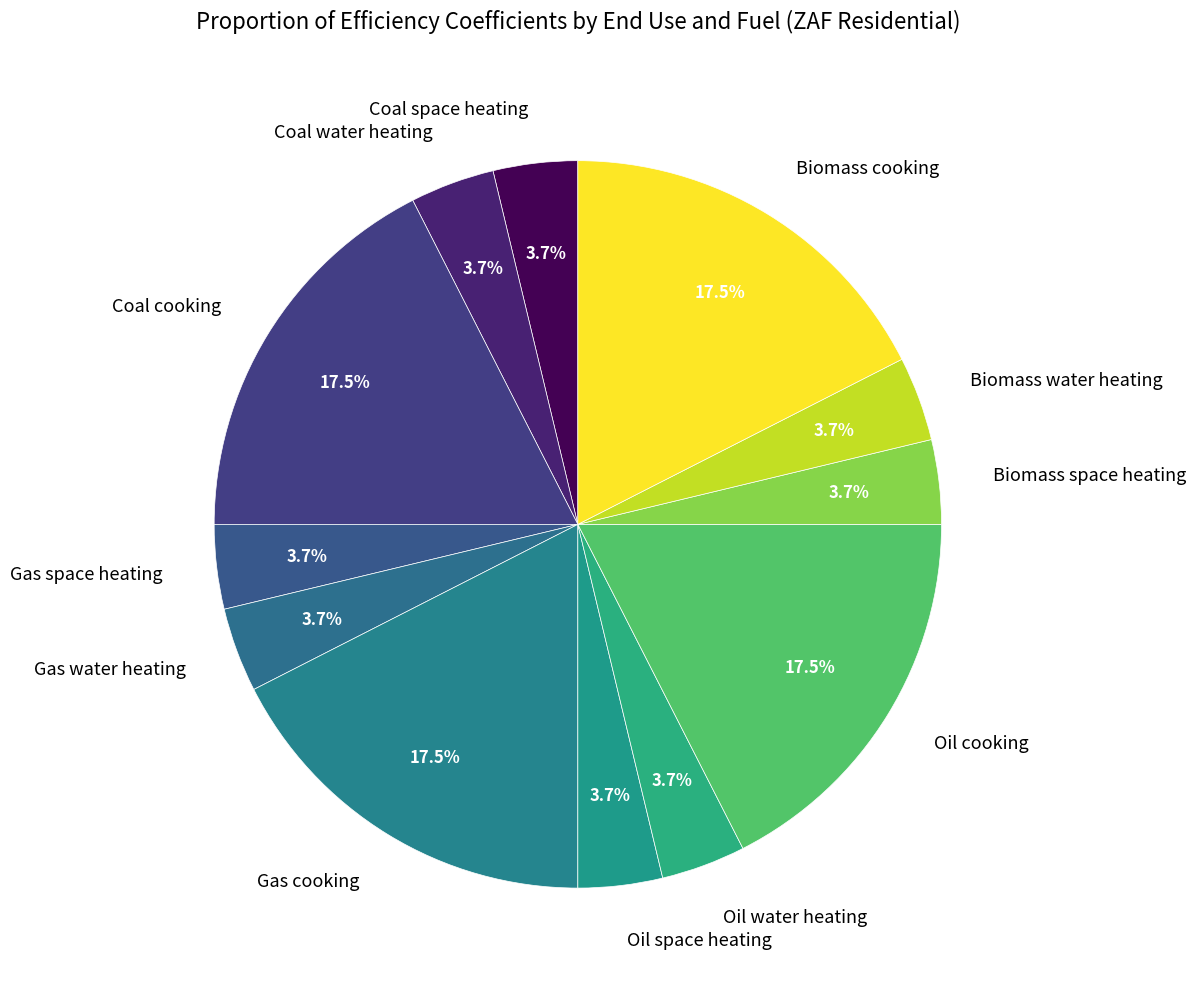

Is Coal water heating the majority of the pie?

No